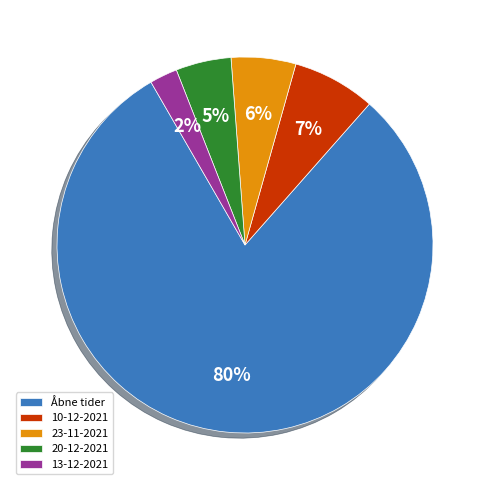

The 23-11-2021 slice represents 1% of the pie. True or false?

False